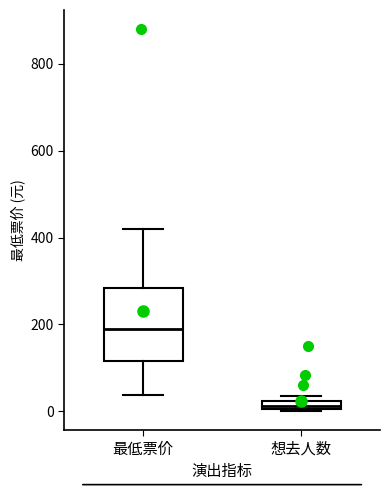

Comparing the boxes themselves (not the whiskers), which one is the tallest?

最低票价